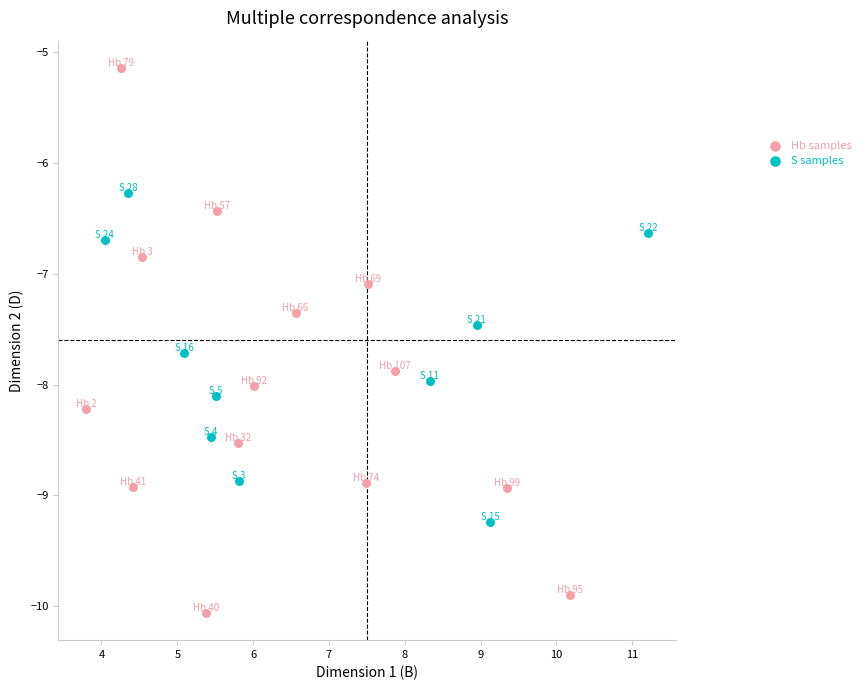

Which series contains the highest Y value?

Hb samples